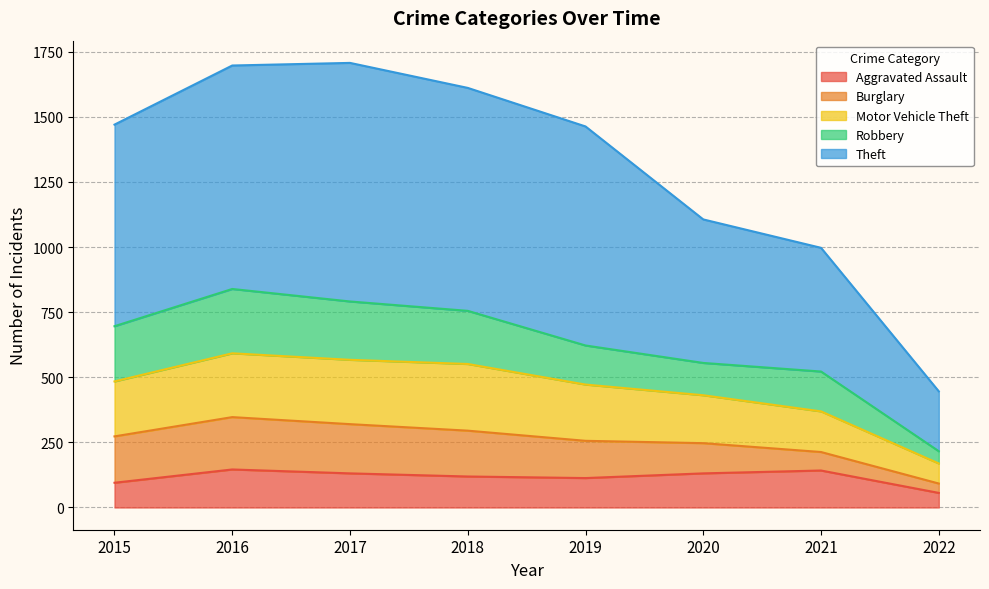

What is the total value across all series at 2016?

1697